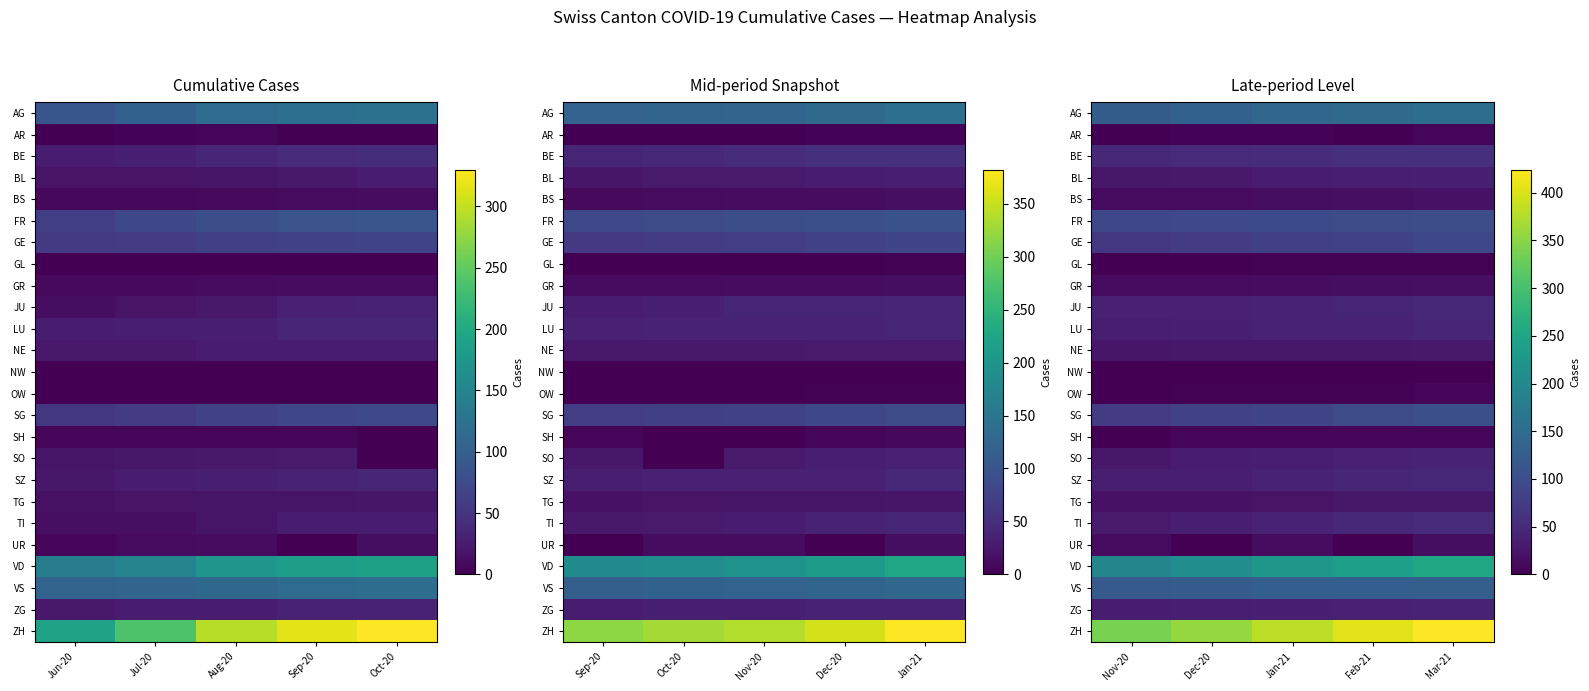

What is the sum of all BS values?

78